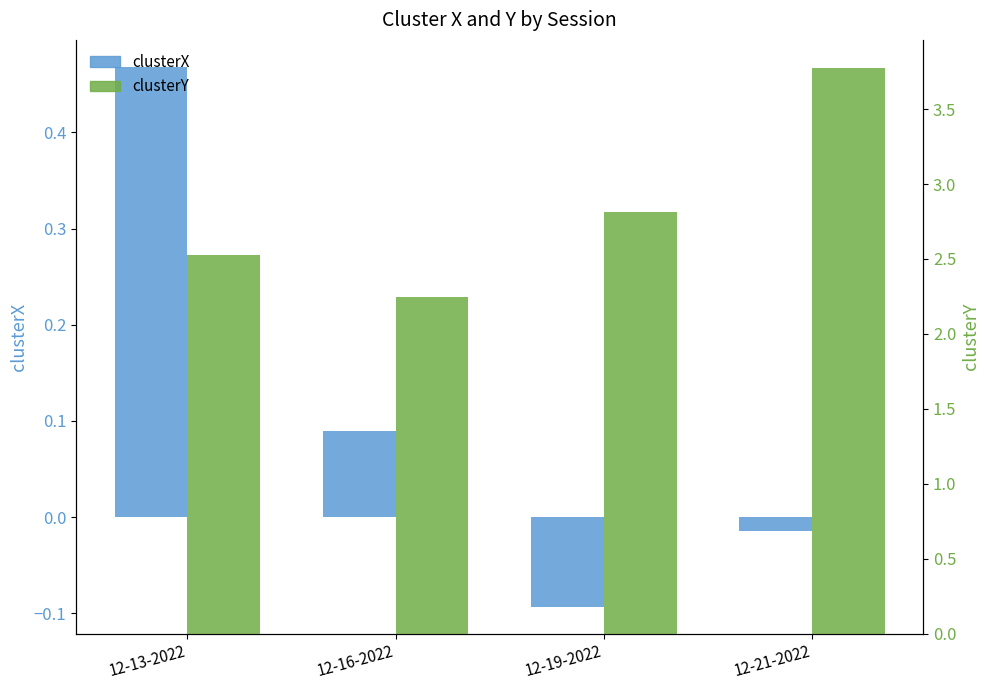

At which category does the chart reach its minimum across all series?

12-19-2022